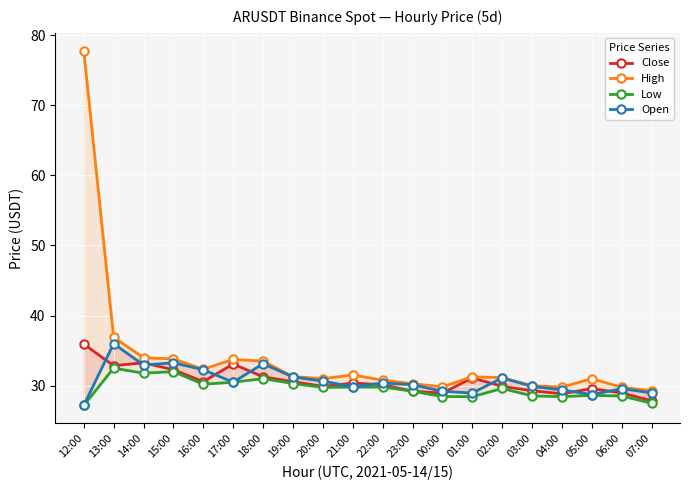

Reading left to right, list all the values displayed in this chart.

Close: 35.9	32.9	33.3	32.3	30.6	33.1	31.3	30.6	29.9	30.4	30.1	29.2	28.9	31.1	29.9	29.3	28.8	29.6	29.0	27.8
High: 77.8	36.9	34.0	33.8	32.4	33.8	33.5	31.3	31.0	31.5	30.8	30.3	29.8	31.3	31.2	30.0	29.8	31.0	29.8	29.3
Low: 27.2	32.5	31.8	32.0	30.2	30.5	31.0	30.3	29.8	29.8	29.8	29.2	28.5	28.4	29.6	28.5	28.4	28.6	28.5	27.5
Open: 27.2	36.0	33.0	33.3	32.3	30.5	33.1	31.2	30.7	29.9	30.4	30.1	29.2	29.0	31.1	29.9	29.4	28.7	29.6	29.0